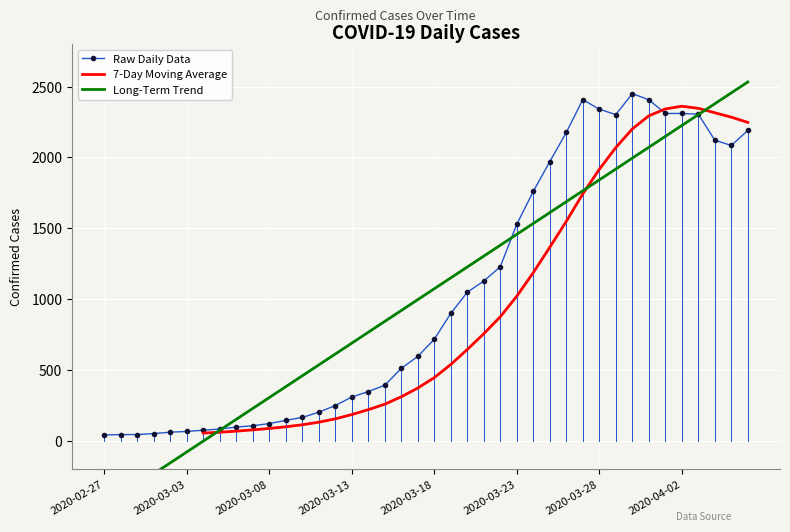

Count the number of values greater than 716.

19